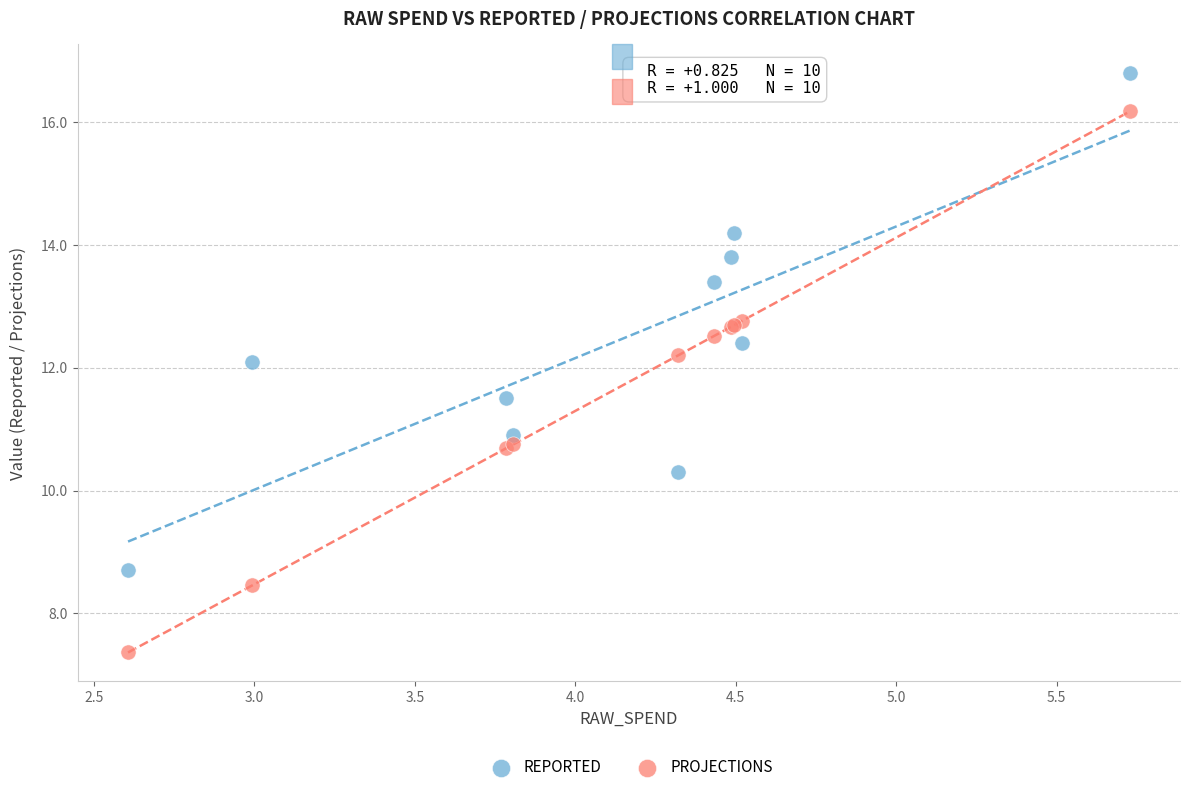

Which series has the widest spread of Y values?

PROJECTIONS